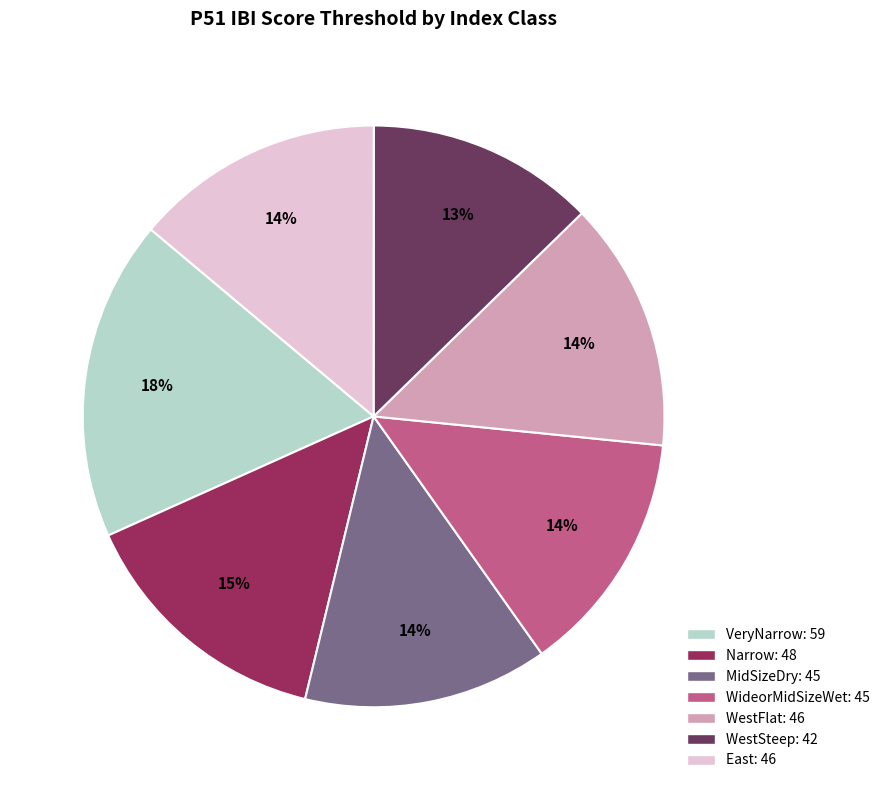

Is there any slice that represents more than half of the pie?

No